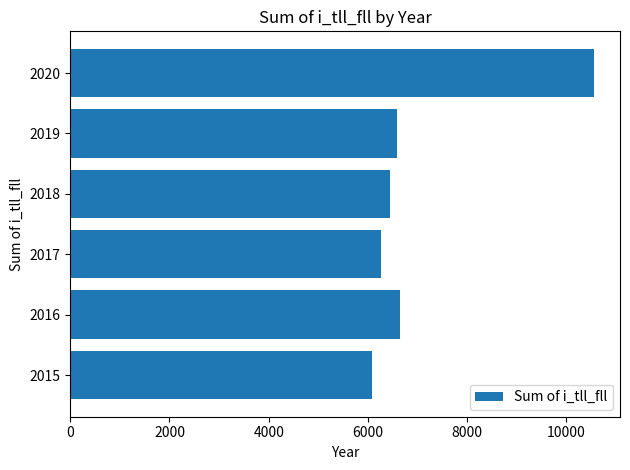

The value at 2020 is 10553. True or false?

True